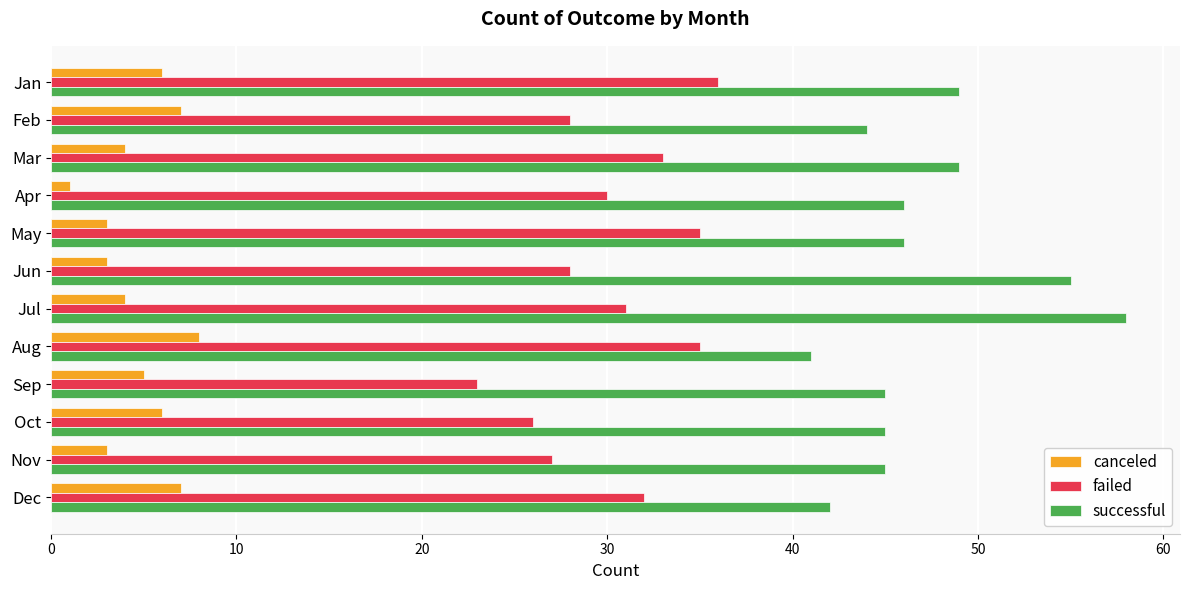

Rank the series by their average value, from highest to lowest.

successful, failed, canceled